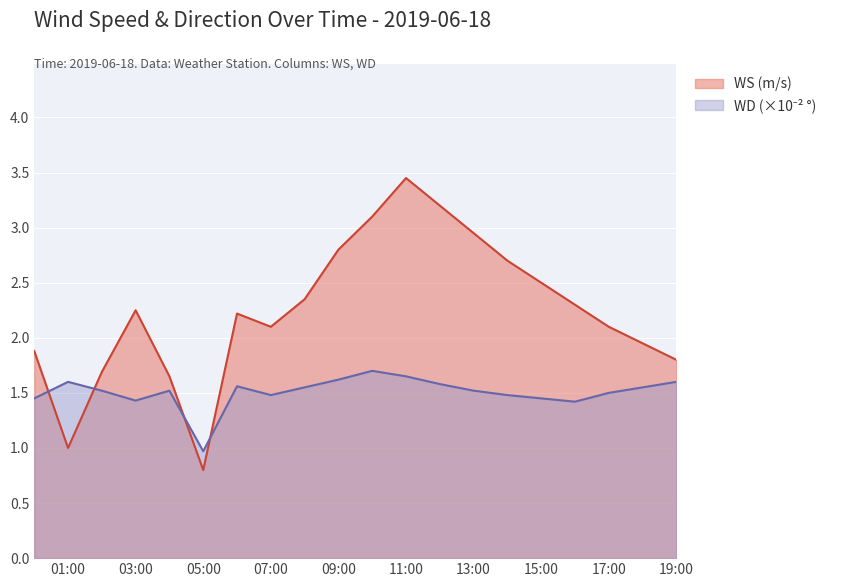

Where does the WS (m/s) series first go above 2?

03:00